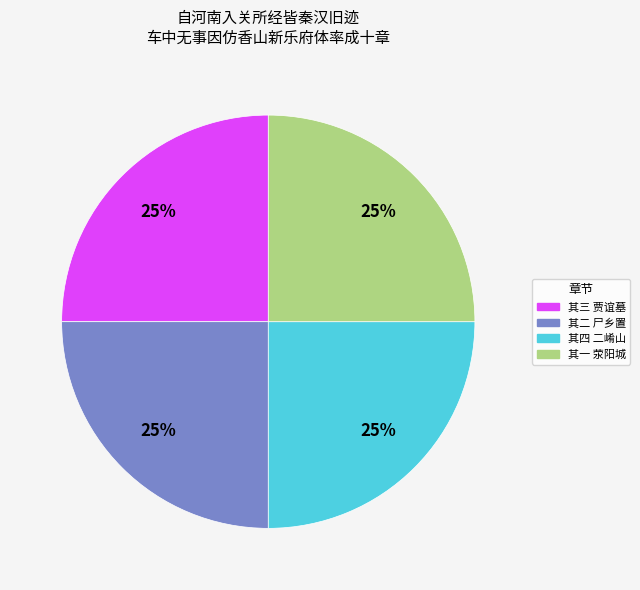

What percentage is the 其三 贾谊墓 slice, to the nearest percent?

25%